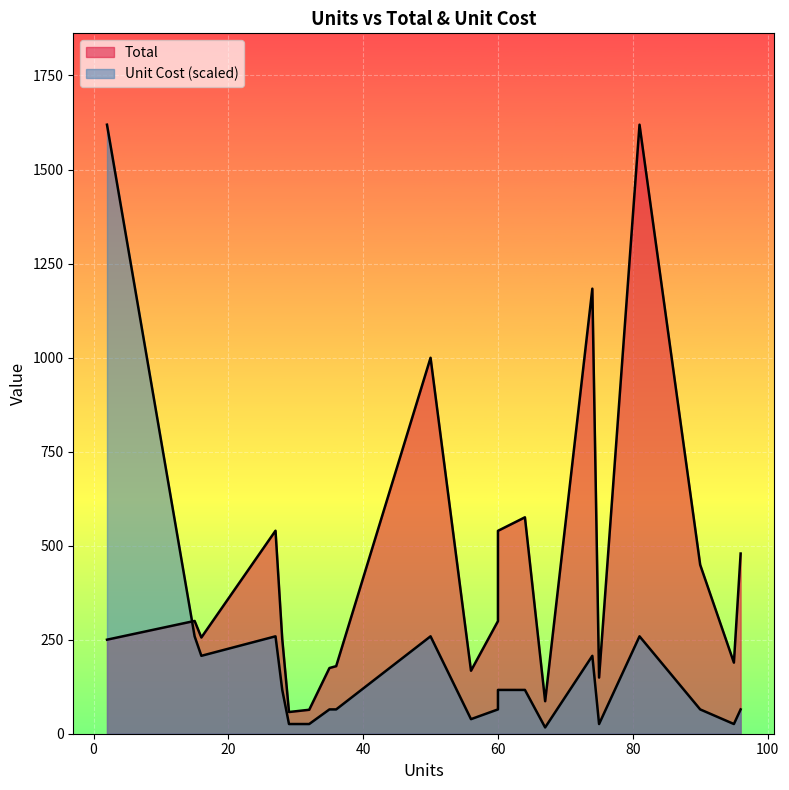

True or false: Total has a value of 336.8 at 95.

False